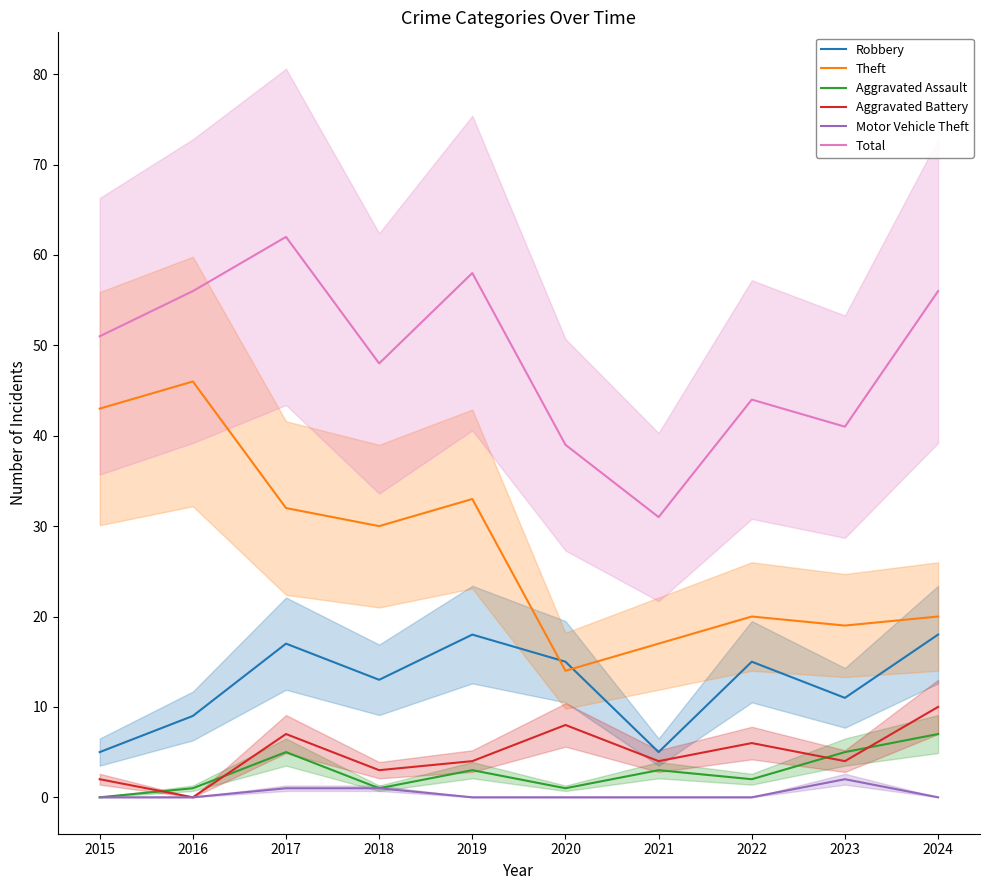

What is the sum of all Motor Vehicle Theft values?

4